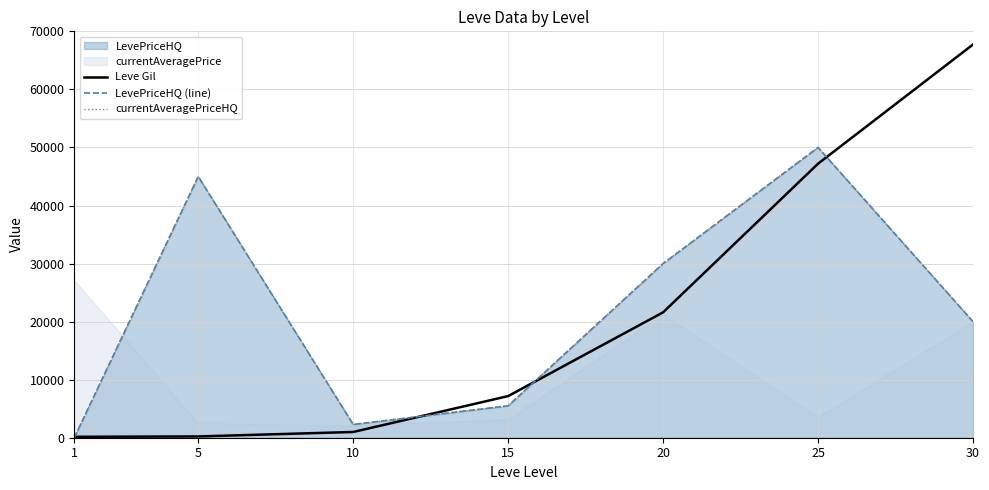

Does the chart display data point markers on the line(s)?

No